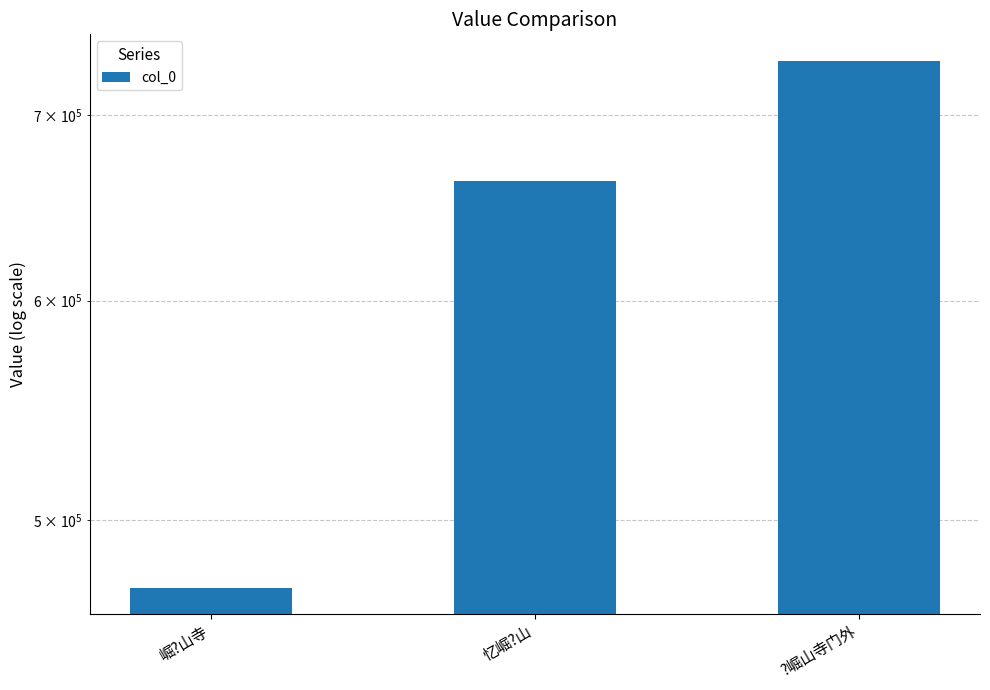

What is the label of the 1st bar from the left?

崛?山寺